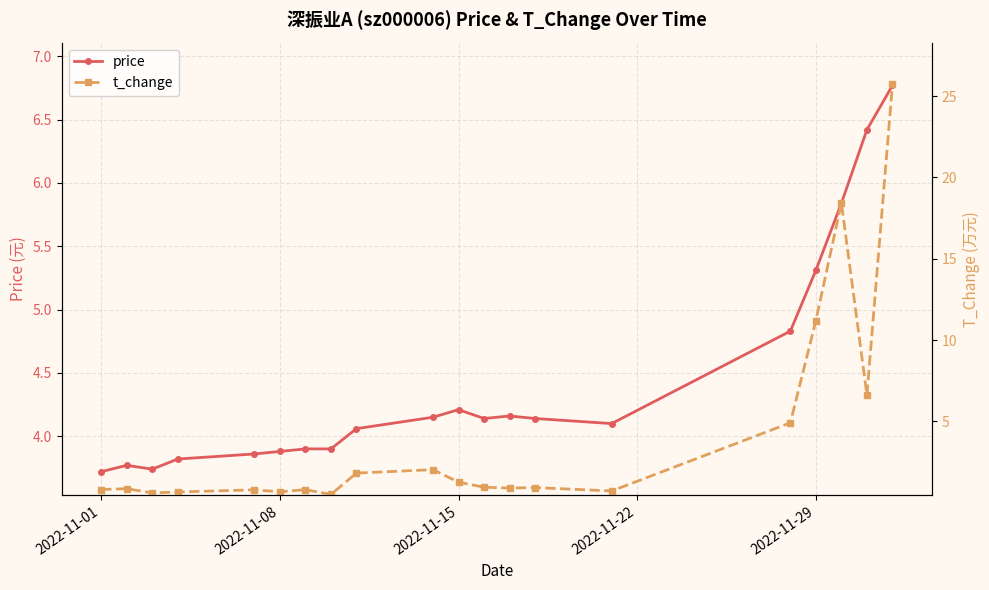

Does the chart have visible grid lines?

Yes